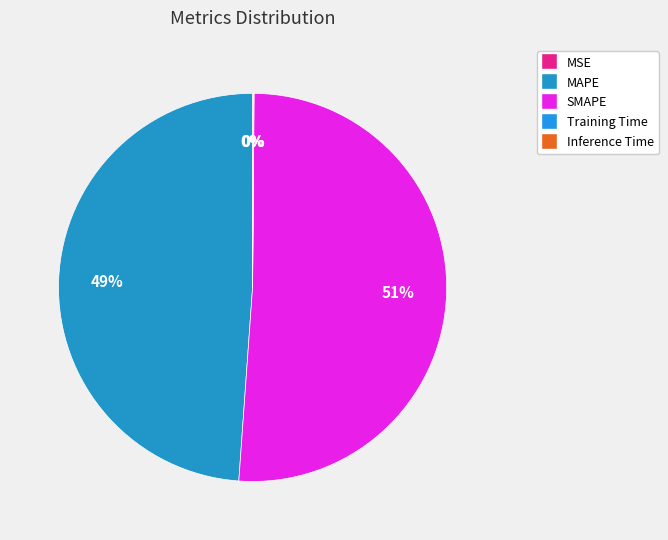

Do Inference Time and MSE together represent more than half of the pie?

No